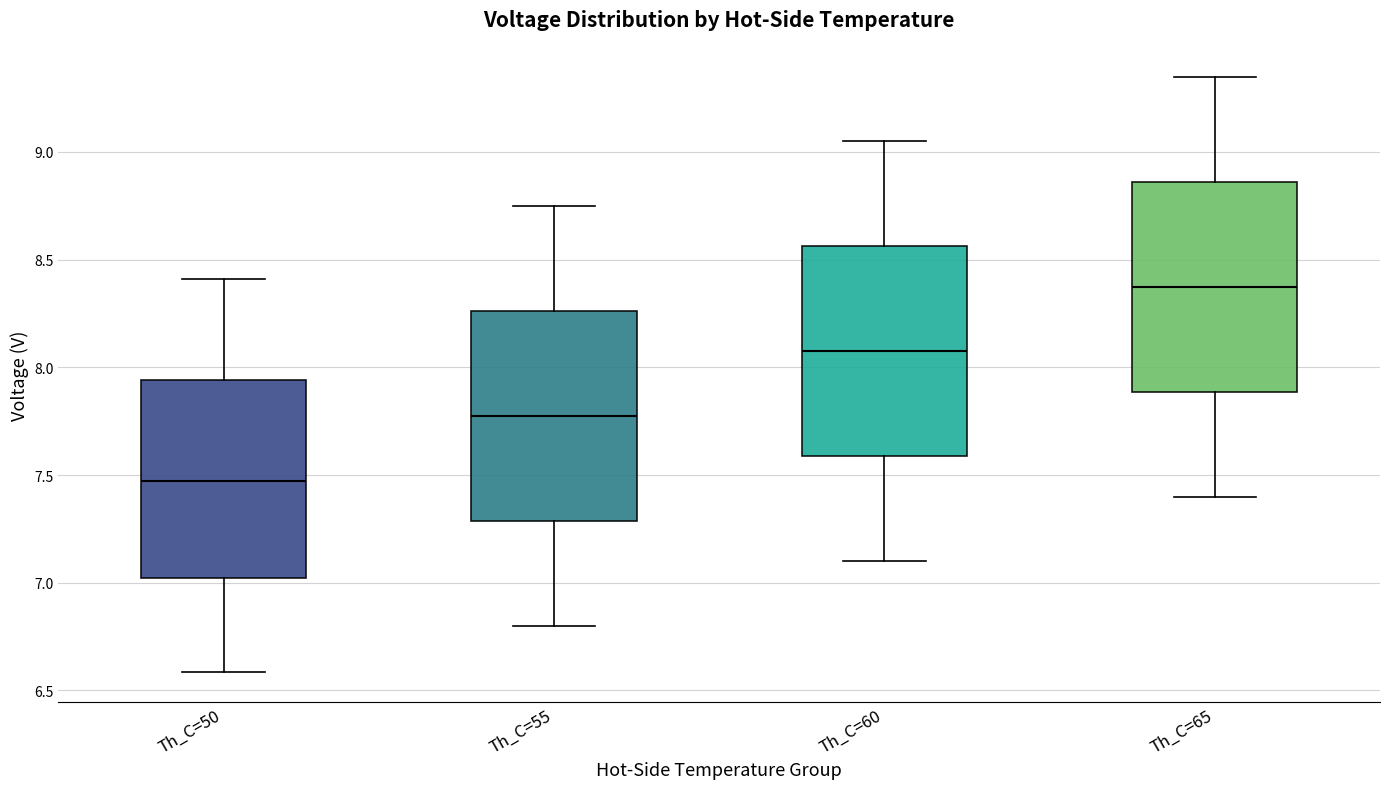

Which box has the lowest median line?

Th_C=50